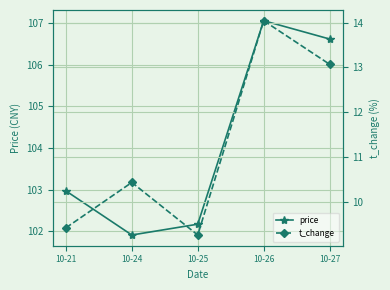

True or false: t_change and price intersect in this chart.

False